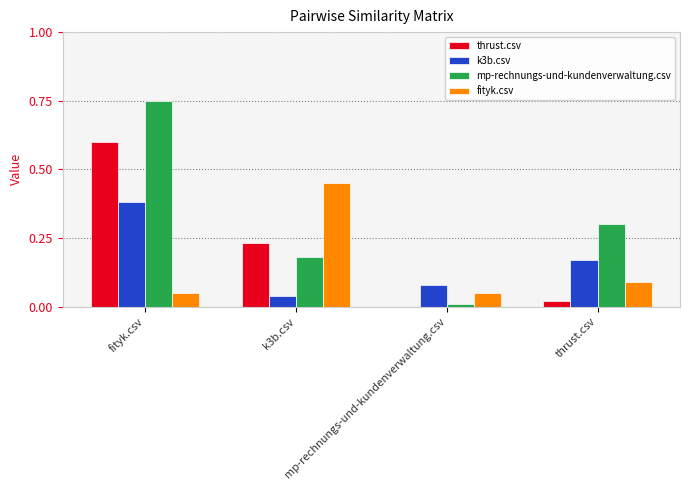

Reading left to right, transcribe all the data shown in this chart.

thrust.csv: 0.6	0.2	0.0	0.0
k3b.csv: 0.4	0.0	0.1	0.2
mp-rechnungs-und-kundenverwaltung.csv: 0.8	0.2	0.0	0.3
fityk.csv: 0.1	0.5	0.1	0.1